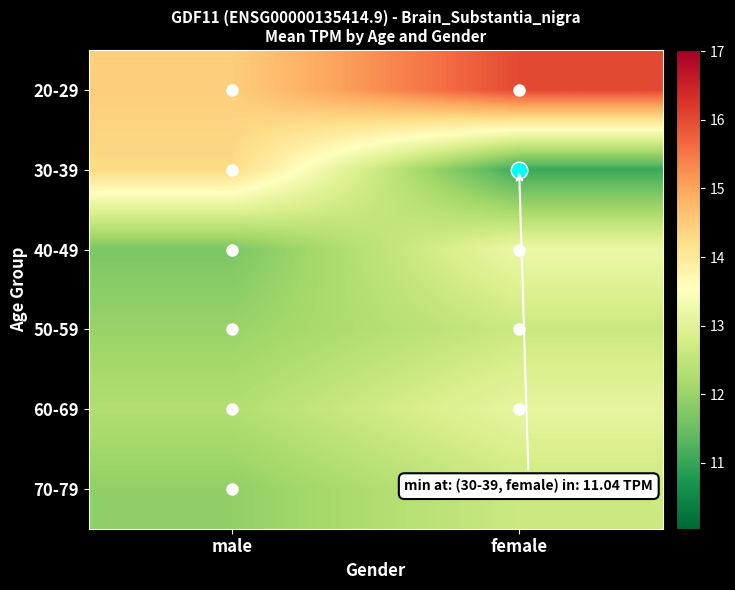

Which series changed the most between male and female?

30-39